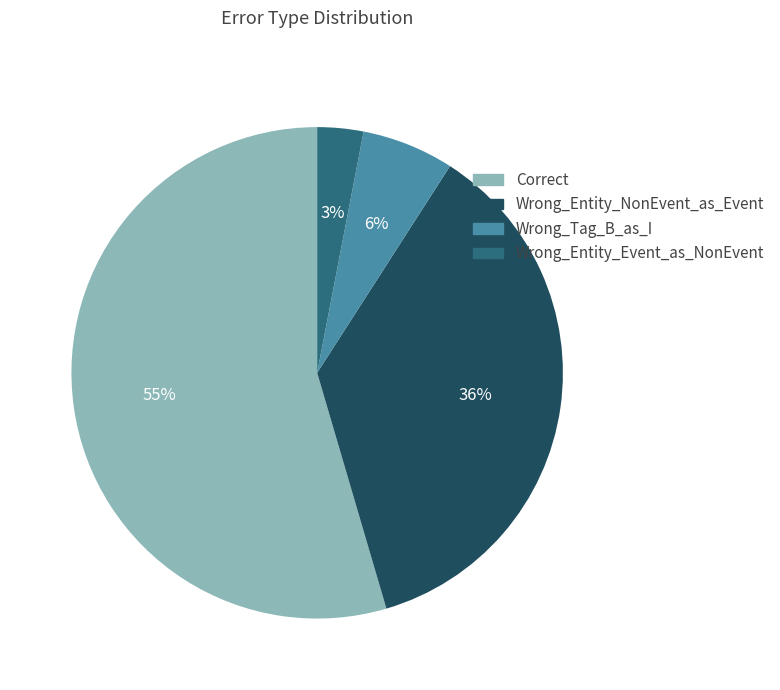

Is there any slice that represents more than half of the pie?

Yes